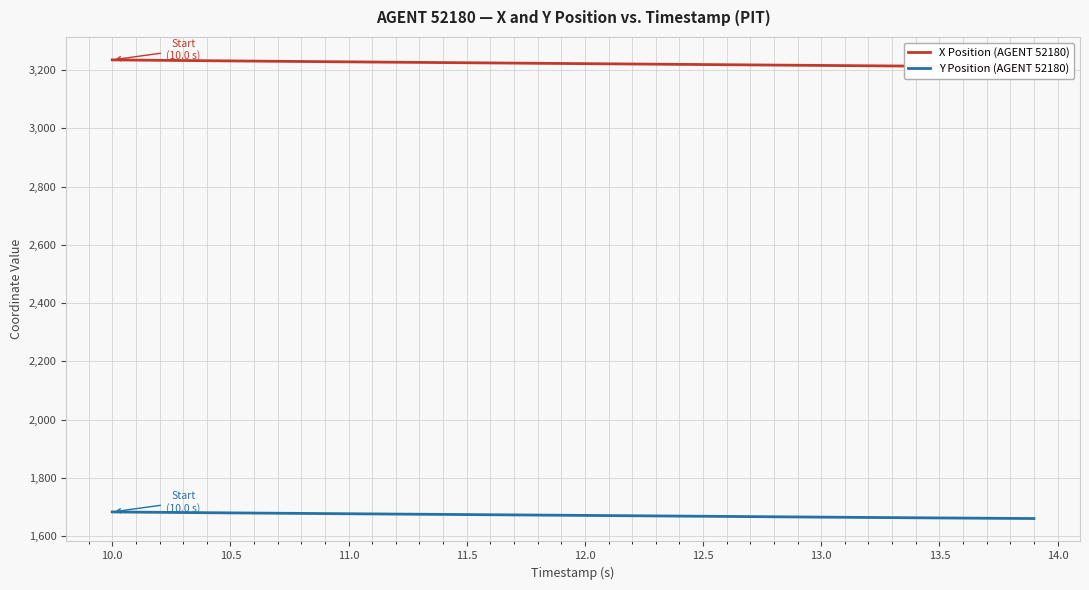

True or false: Y Position (AGENT 52180) and X Position (AGENT 52180) cross at least once.

False